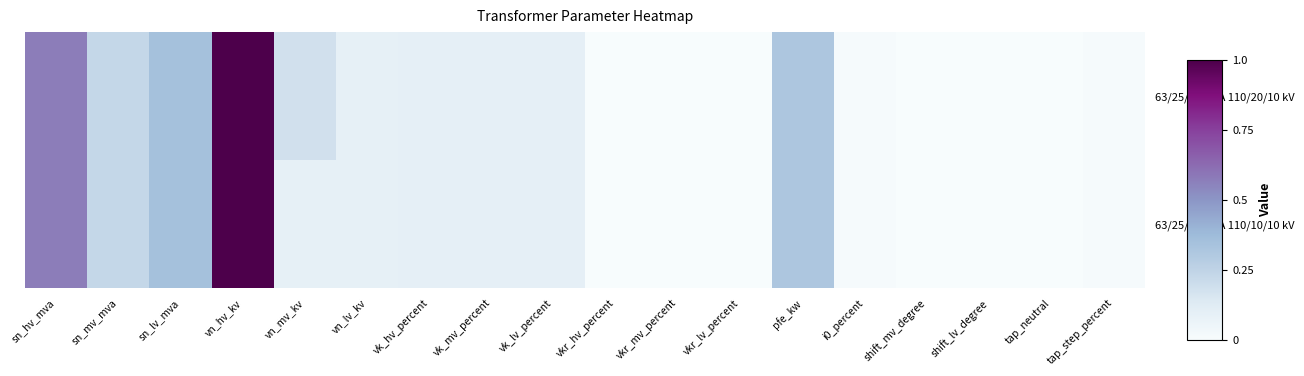

What is the greatest value displayed?

1.0